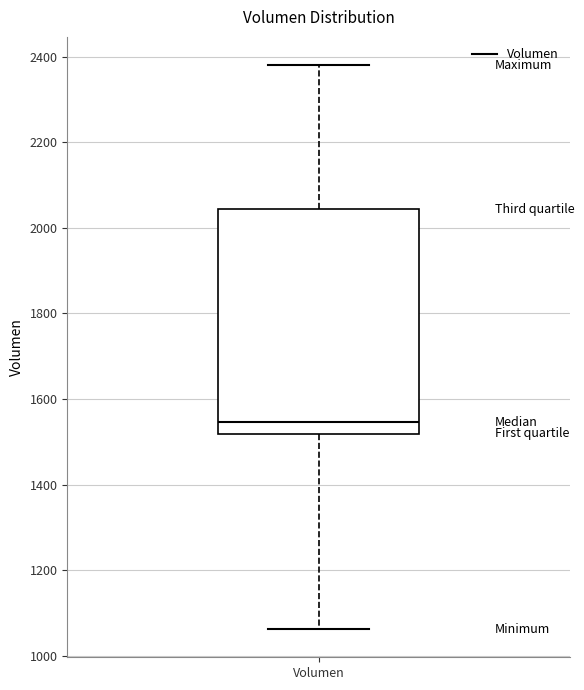

Where is the upper edge of the box for Volumen on the y-axis? The values are not printed on the chart, so give them approximately, as read against the axis.

2040